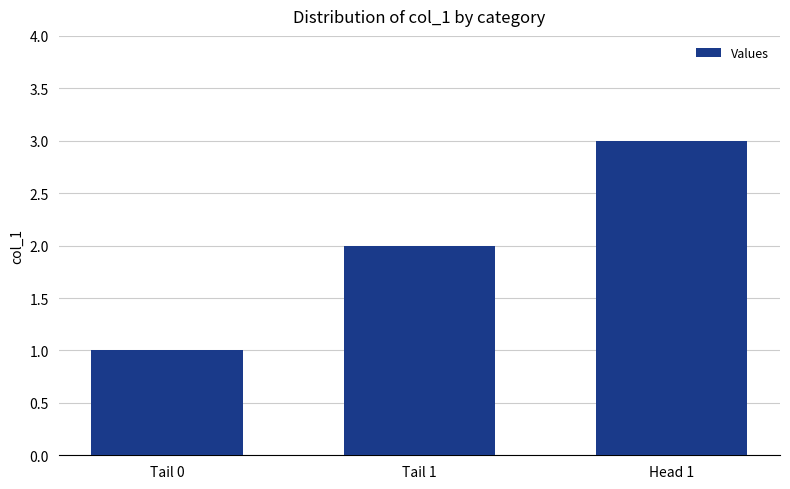

How many bars are there in total?

3